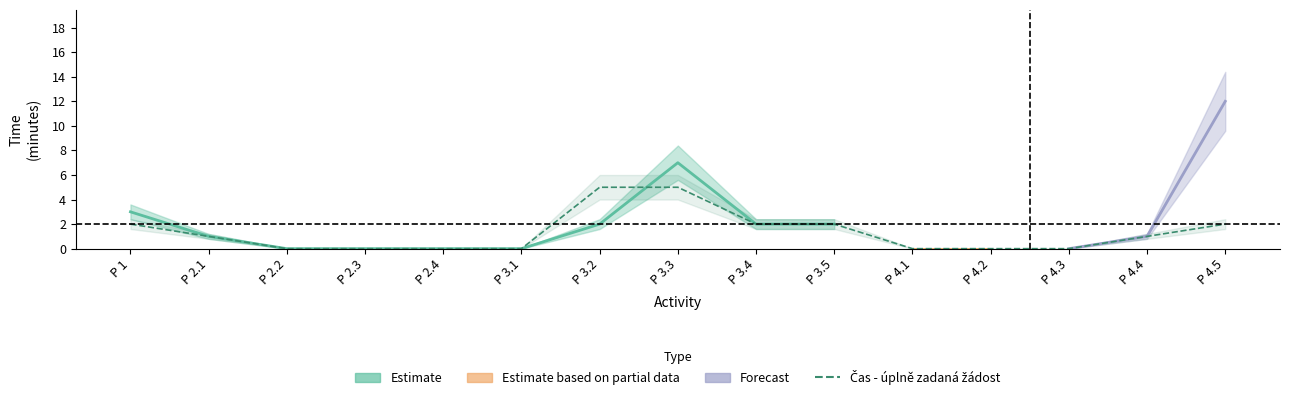

What is the difference between the second highest and minimum values?

5